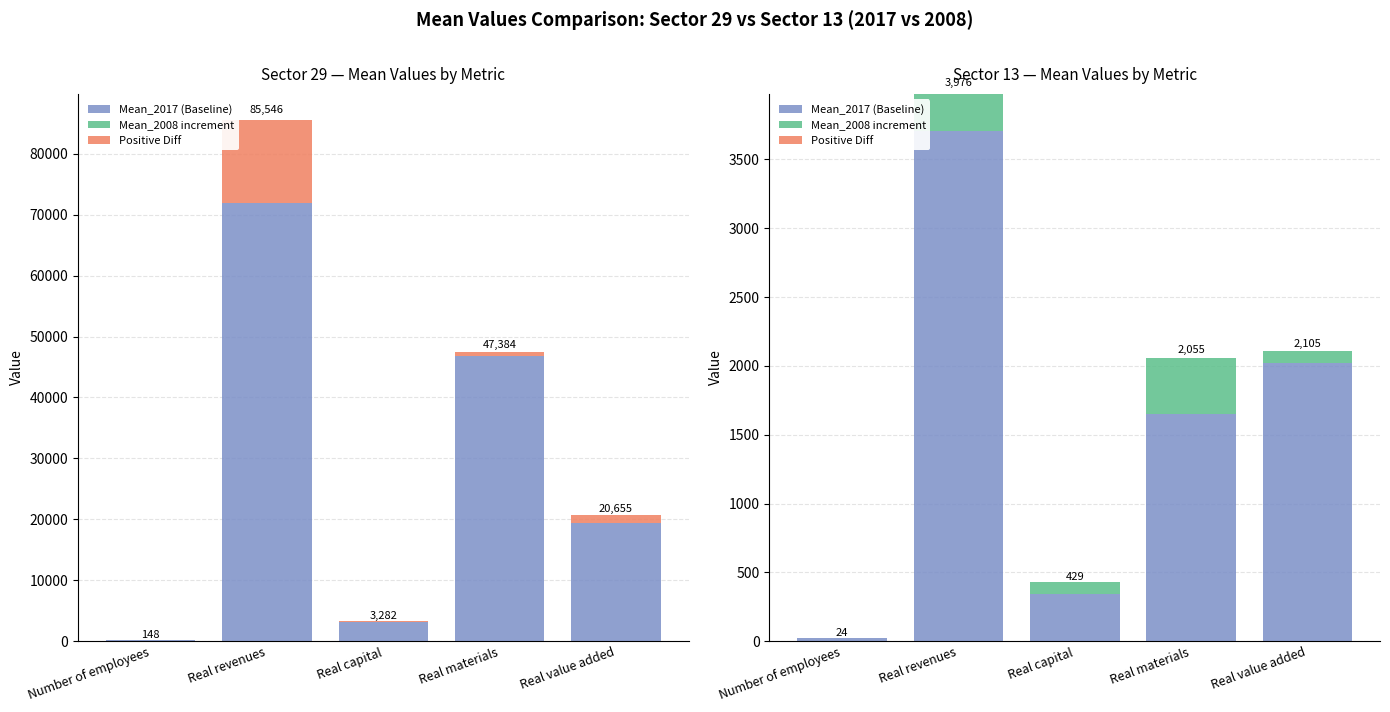

What is the difference between the maximum and minimum values in the Mean_2017 (Baseline) series?

3688.0